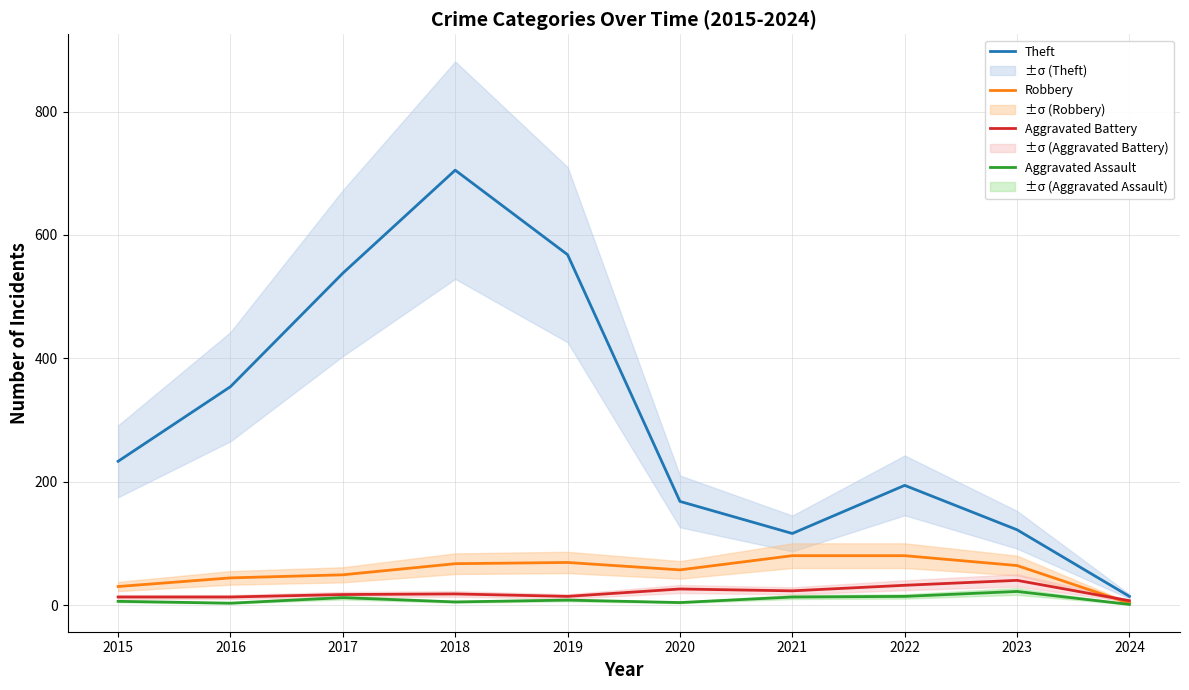

Reading left to right, list all the values displayed in this chart.

Theft: 2015=233	2016=354	2017=538	2018=705	2019=568	2020=168	2021=116	2022=194	2023=122	2024=14
Robbery: 2015=30	2016=44	2017=49	2018=67	2019=69	2020=57	2021=80	2022=80	2023=64	2024=3
Aggravated Battery: 2015=13	2016=13	2017=17	2018=18	2019=14	2020=26	2021=23	2022=32	2023=40	2024=7
Aggravated Assault: 2015=6	2016=3	2017=12	2018=5	2019=8	2020=4	2021=13	2022=14	2023=22	2024=1